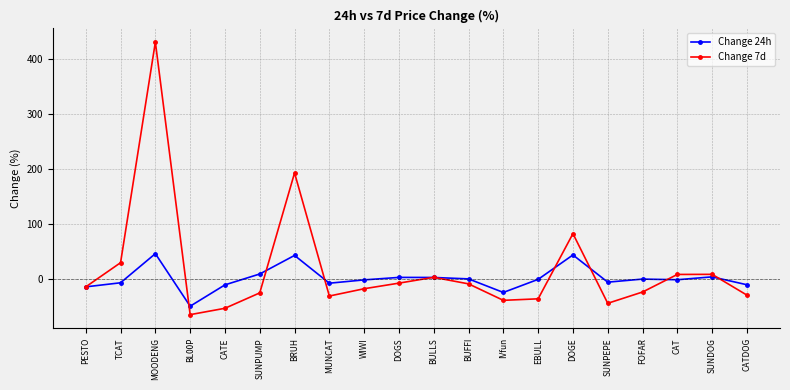

At which category does Change 7d reach its first local peak?

MOODENG